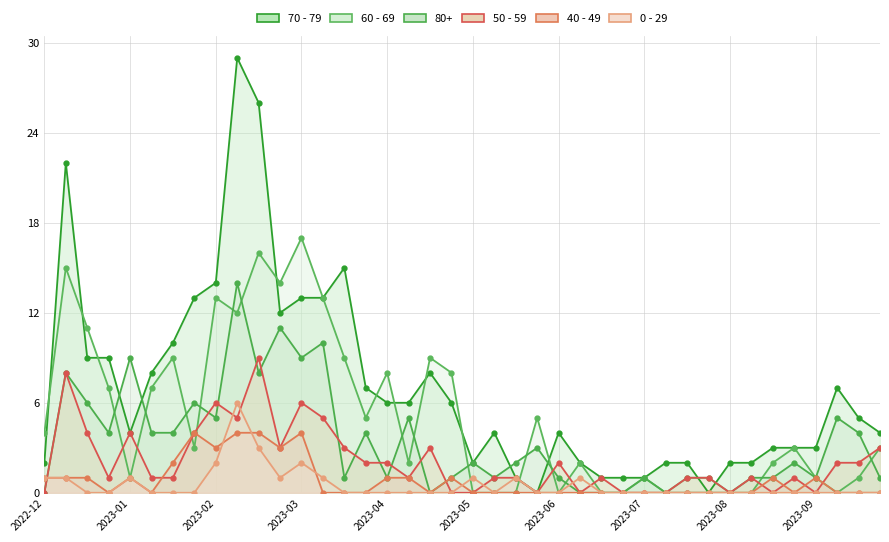

The 80+ series shows 0 at 2023-05-01. True or false?

True